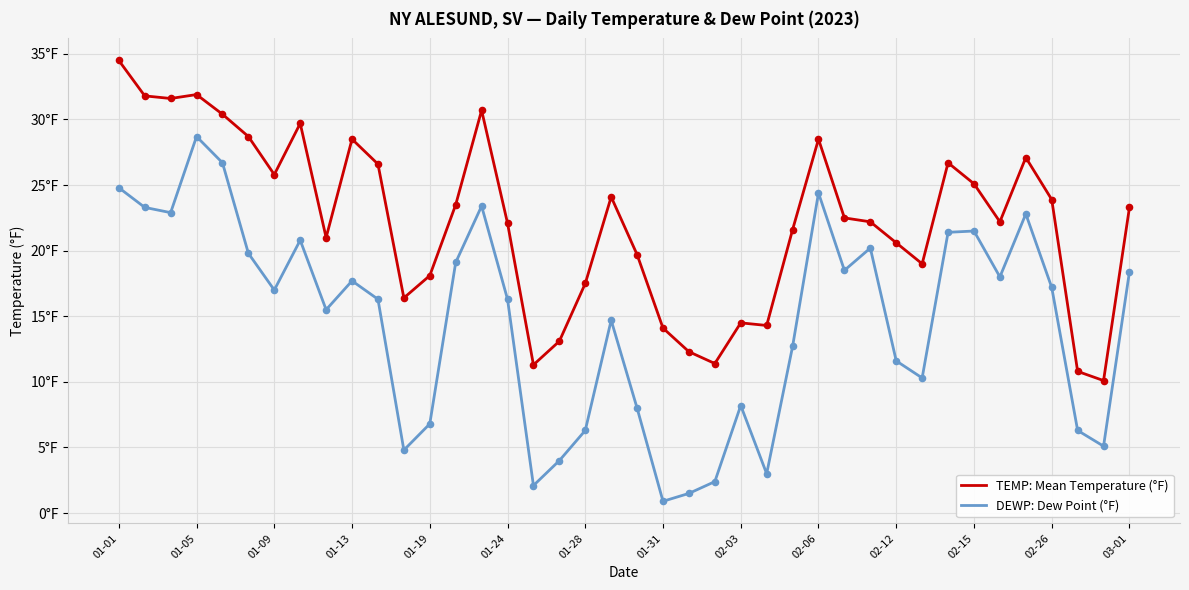

Does the chart have visible grid lines?

Yes